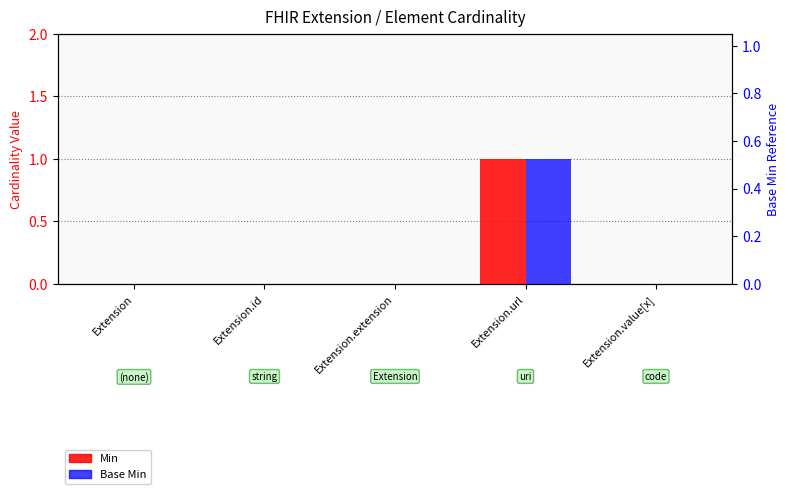

What are all the series names shown in the legend?

Min, Base Min